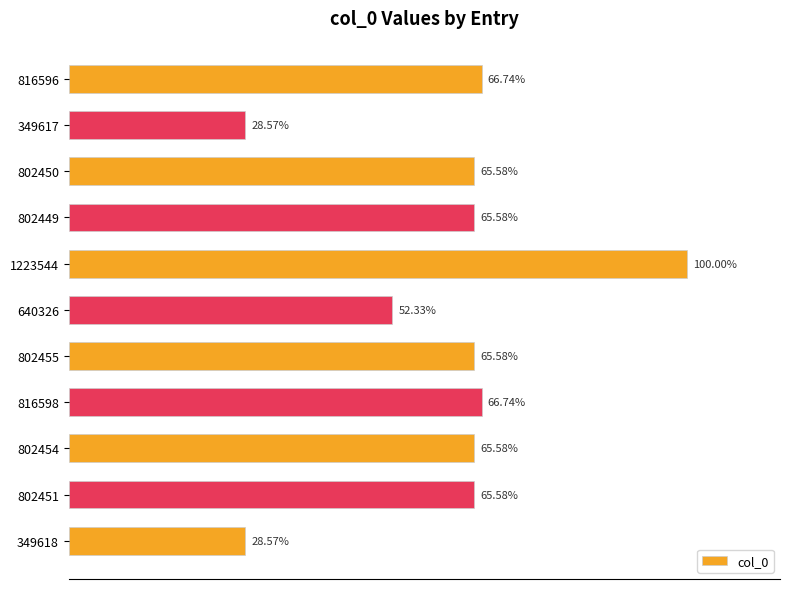

Does the chart contain any negative values?

No